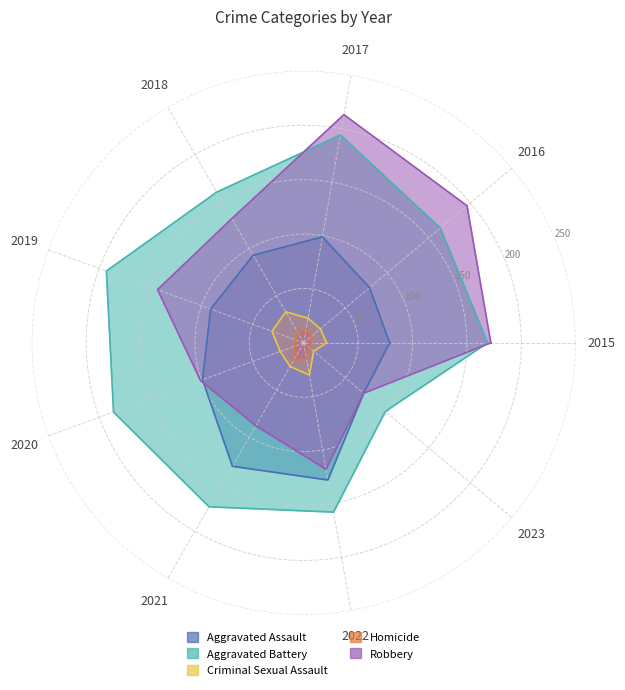

How many lines are shown in the chart?

5